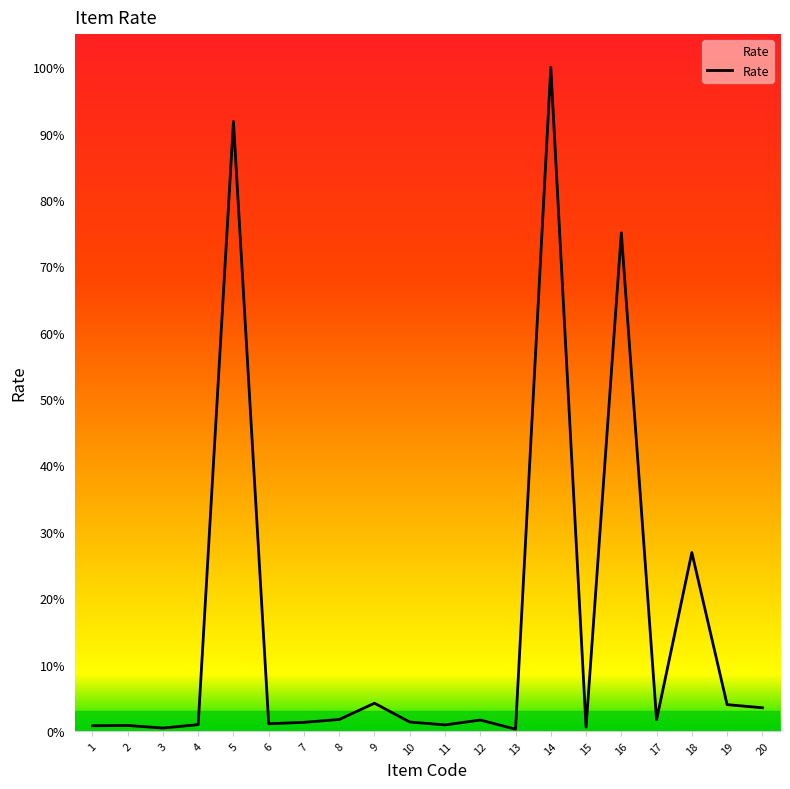

Is this an area chart (filled region under the line)?

Yes